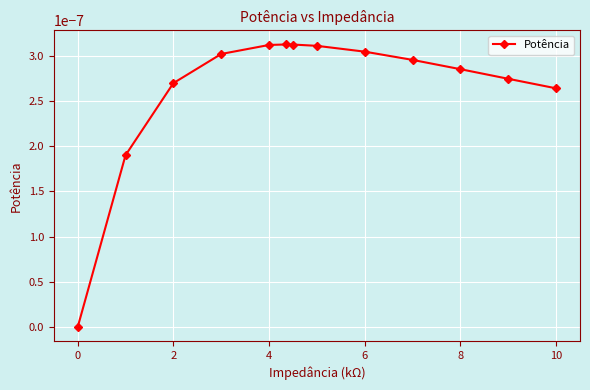

True or false: there are more than 0 points higher than both neighbors.

True